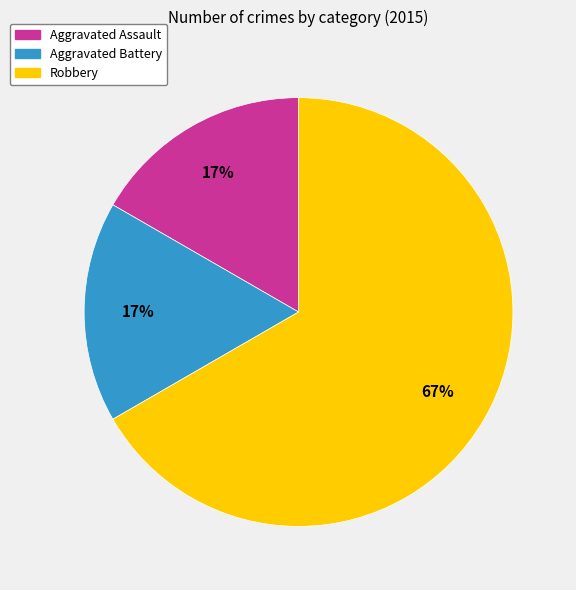

Do Aggravated Battery and Aggravated Assault together represent more than half of the pie?

No